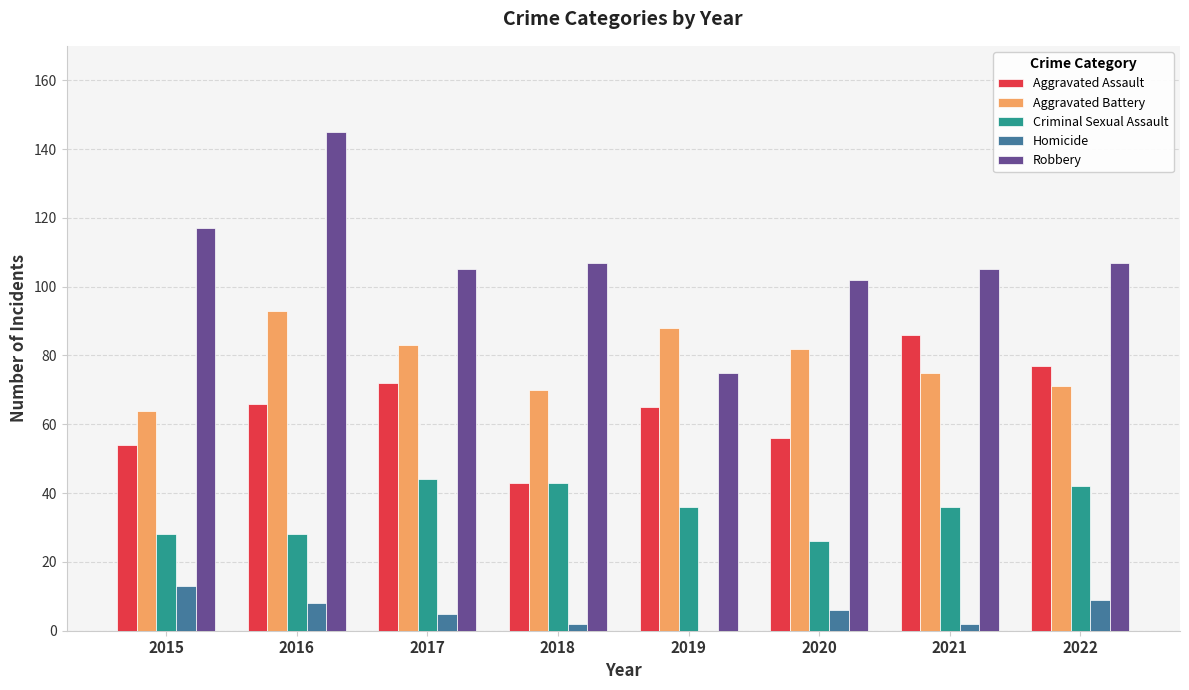

What is the highest value of the Aggravated Battery series?

93